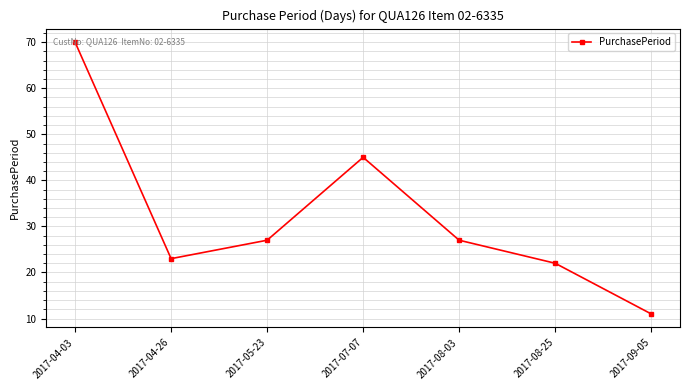

What is the label of the 2nd point from the right?

2017-08-25